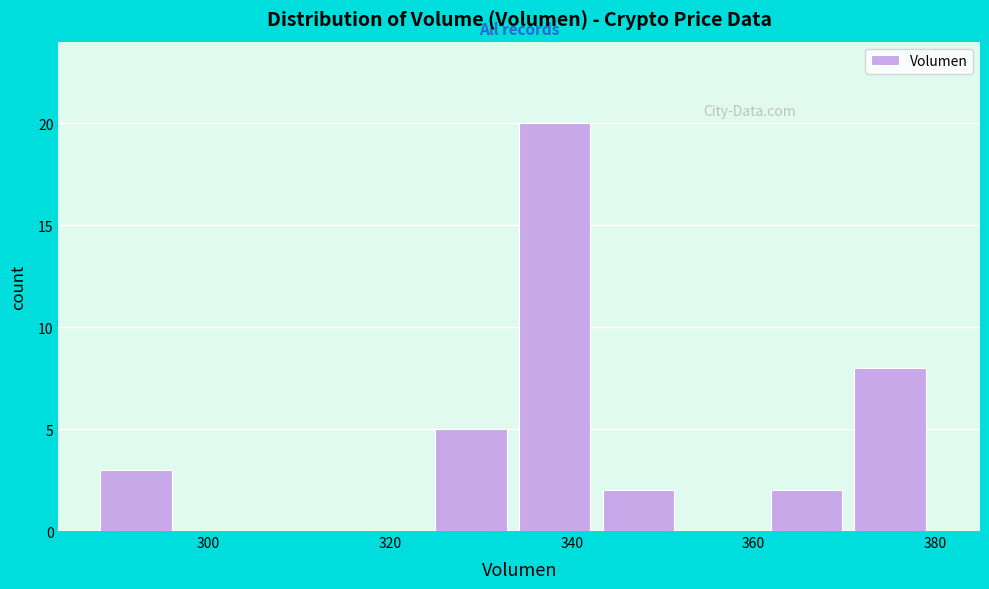

Reading left to right, list every bar in this chart as the range it spans on the x-axis followed by its height. Neither the bar edges nor the heights are printed on the chart, so give them approximately, as read against the axes.

288 to 298: 3
298 to 306: 0
306 to 316: 0
316 to 324: 0
324 to 334: 5
334 to 344: 20
344 to 352: 2
352 to 362: 0
362 to 372: 2
372 to 380: 8